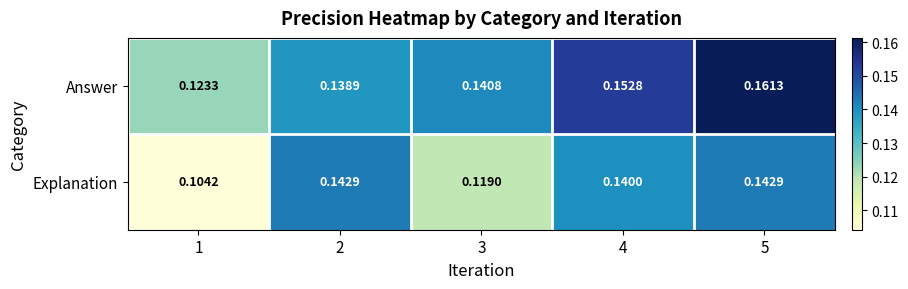

Which series has the largest total across all categories?

Answer